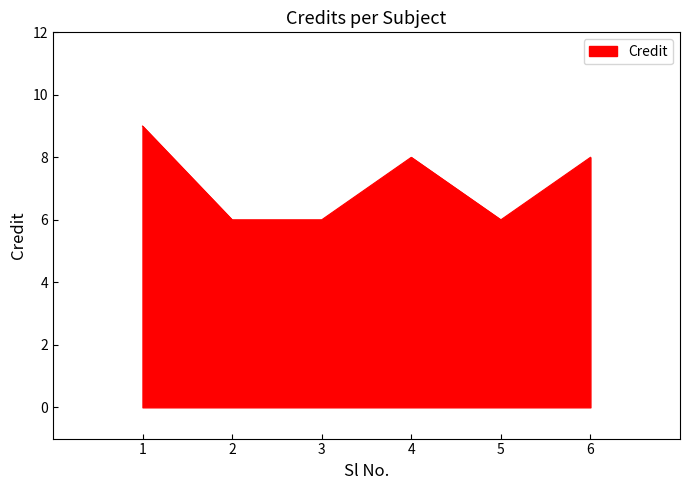

What is the difference between the second highest and minimum values?

2